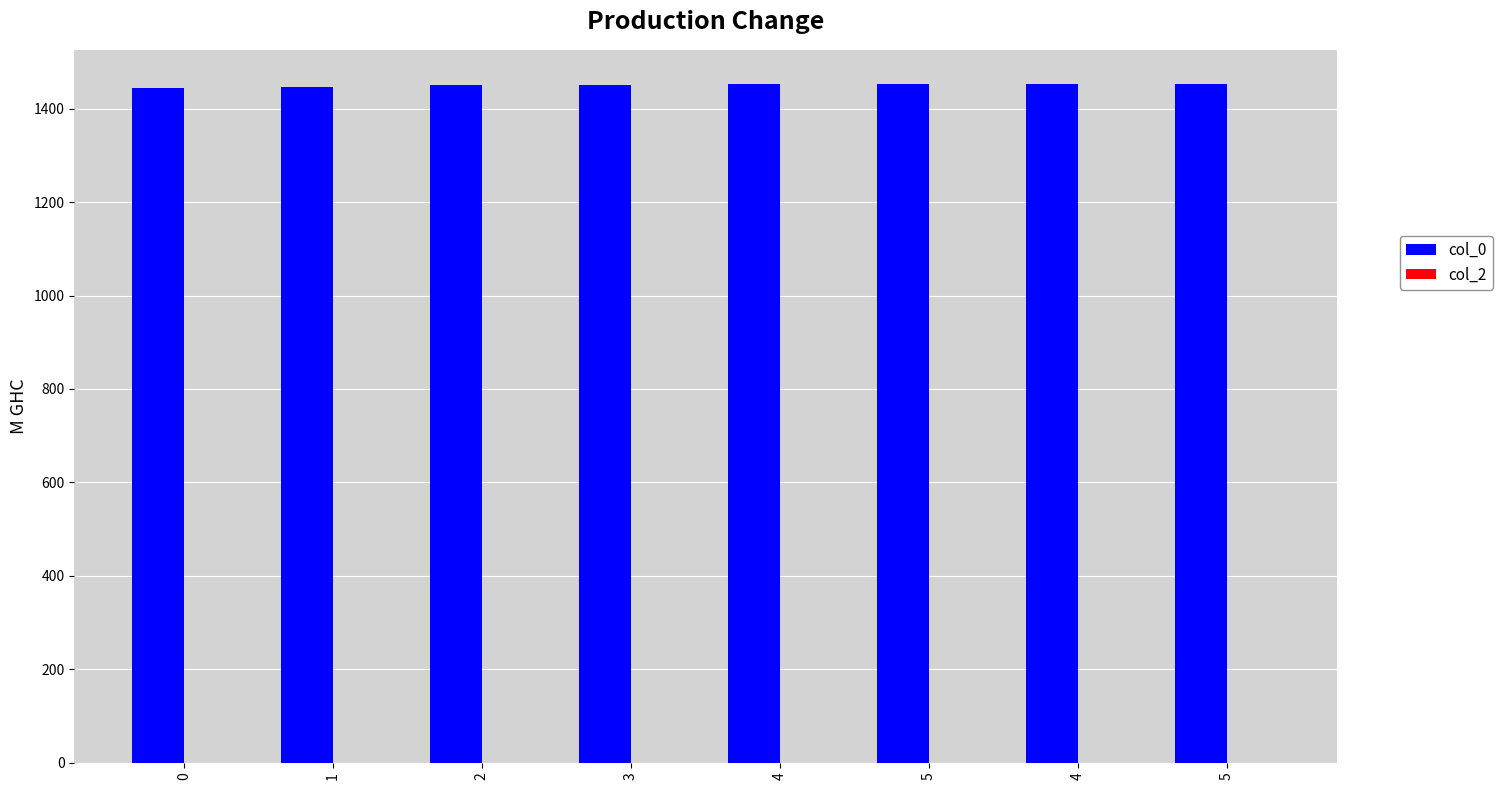

Are the bars horizontal?

No